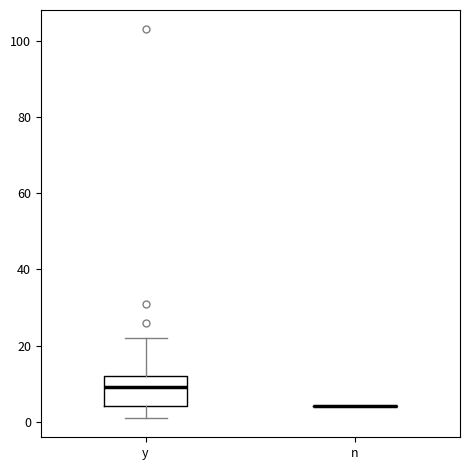

Reading left to right, transcribe this box plot: for each box, give where its median line is, the range the box spans, and where its two whiskers end, as read against the y-axis. The values are not printed on the chart, so give them approximately, as read against the axis.

y: median 10, box 4 to 12, whiskers 2 to 22
n: box collapsed to a line at 4, whiskers 4 to 4